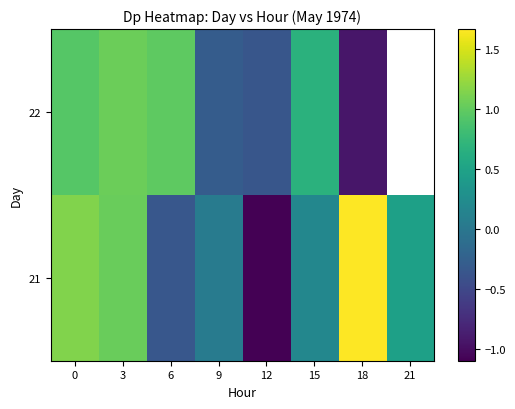

What is the sum of all 21 values?

3.1